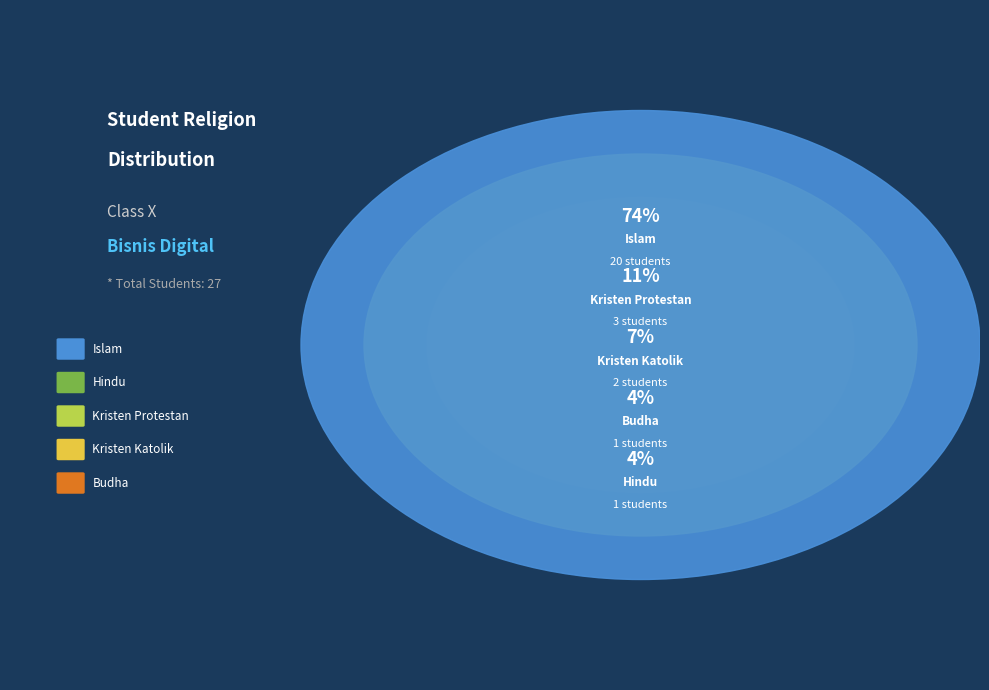

Is there a majority slice in this chart?

Yes